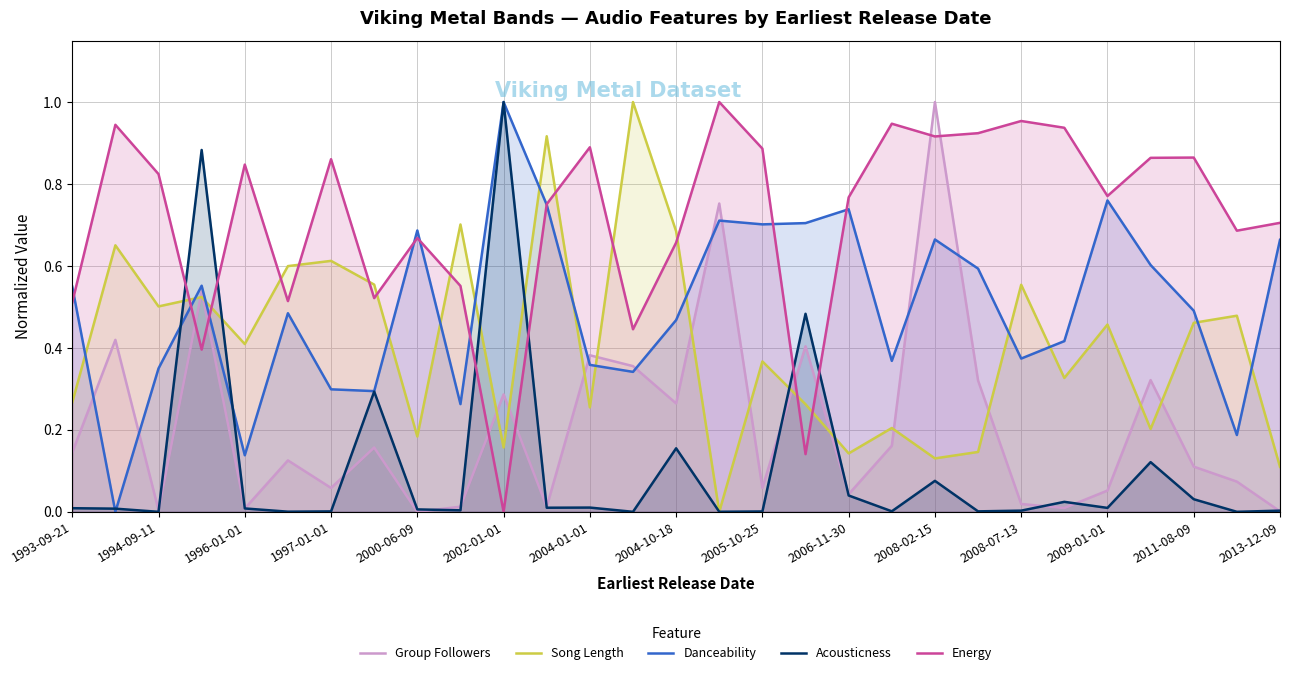

Which series changed the most between 2008-07-13 and 2009-01-01?

Danceability